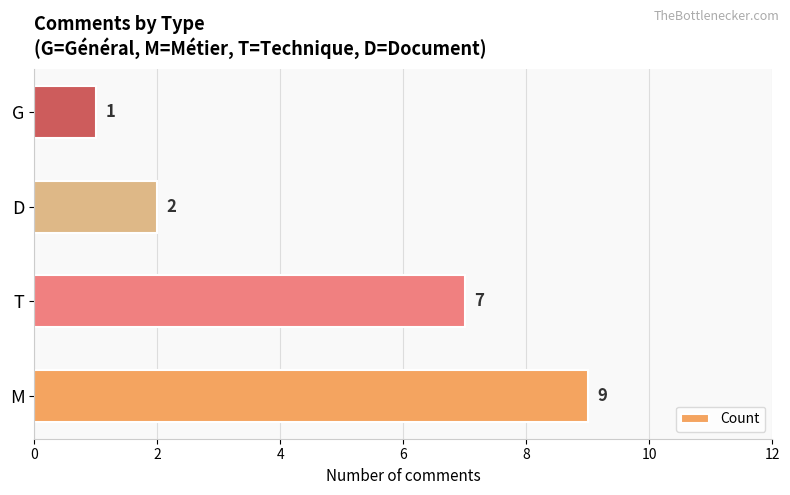

Reading bottom to top, what are all the values shown in this chart?

M=9	T=7	D=2	G=1